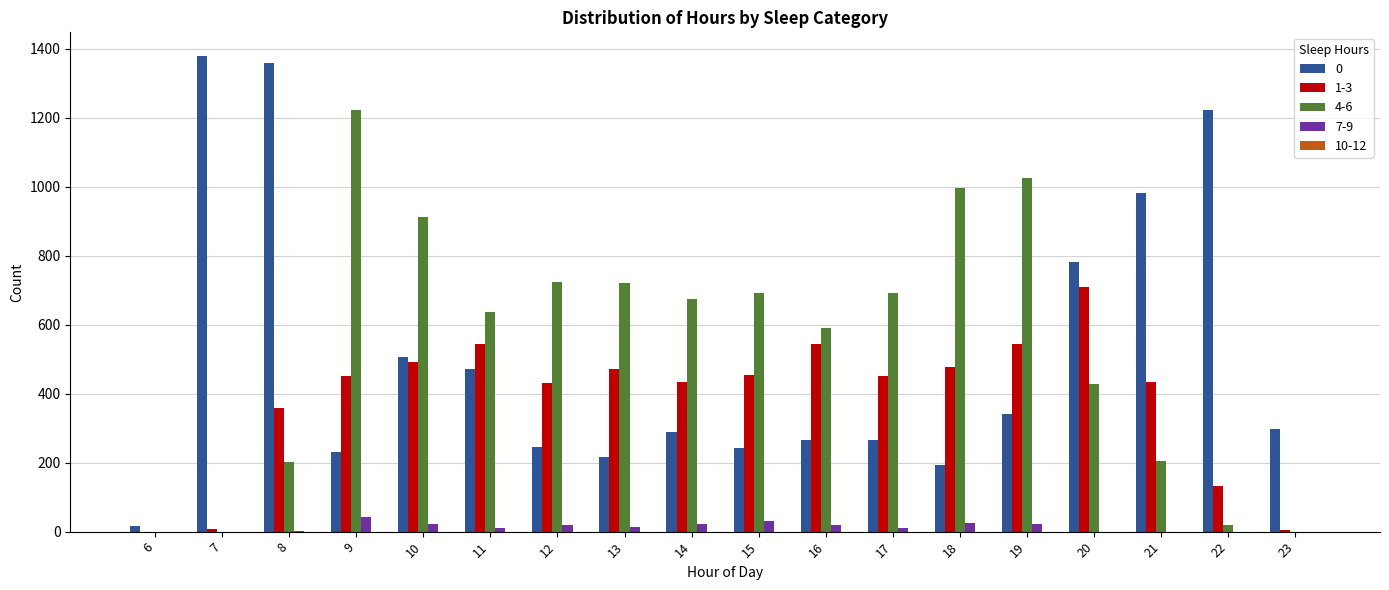

Count the number of data series in this chart.

4